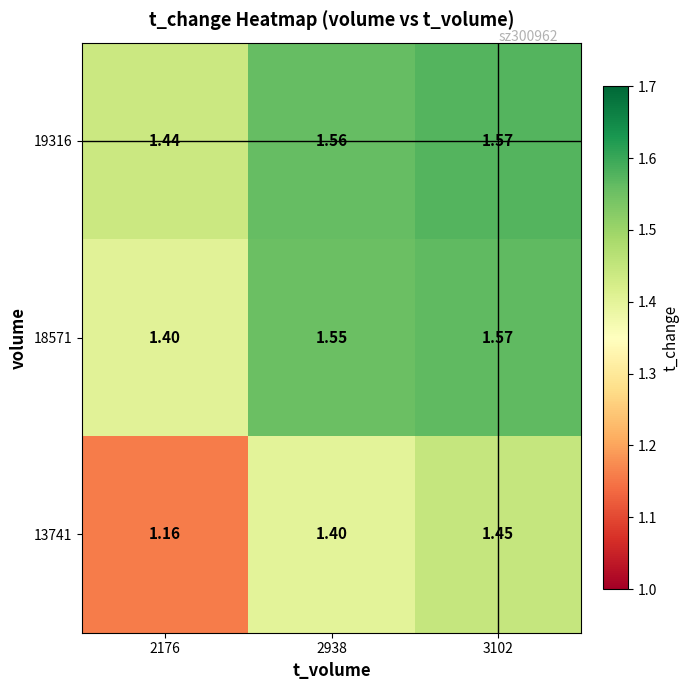

Is the value of 19316 at 2938 greater than the value of 13741 at 2176?

Yes